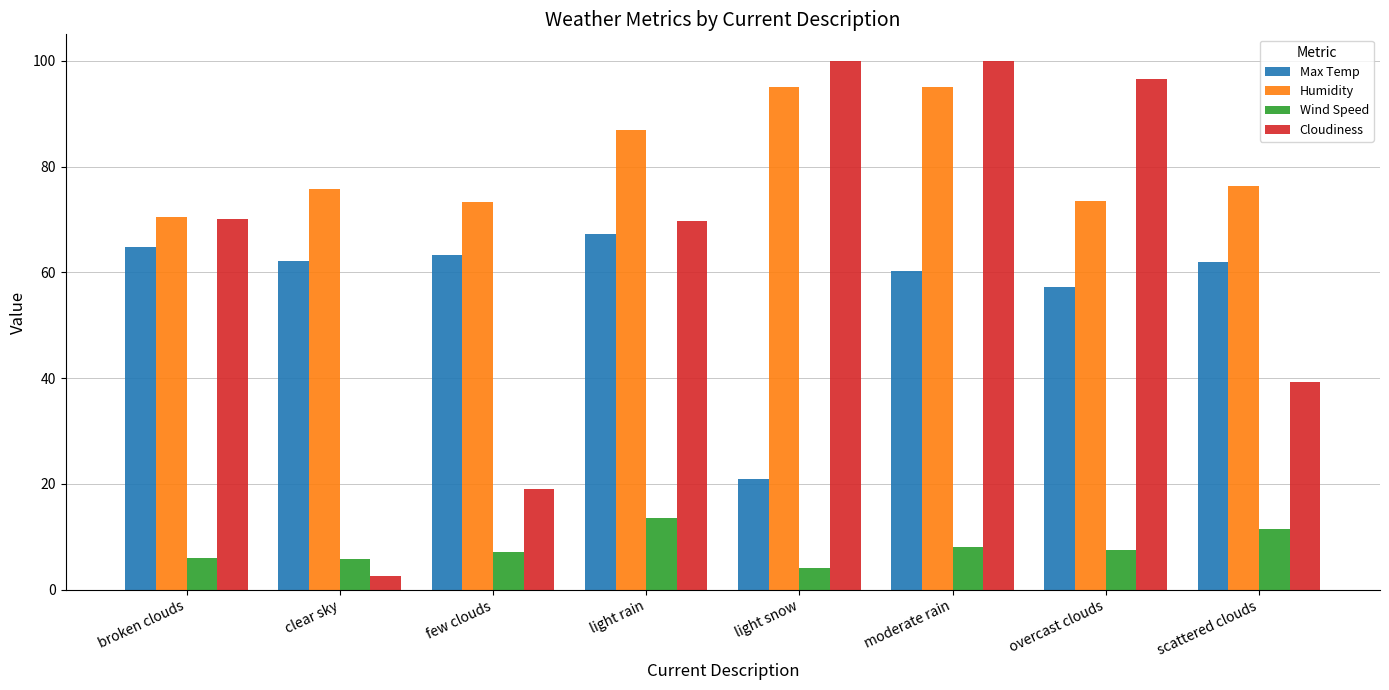

What is the maximum value shown in the chart?

100.0